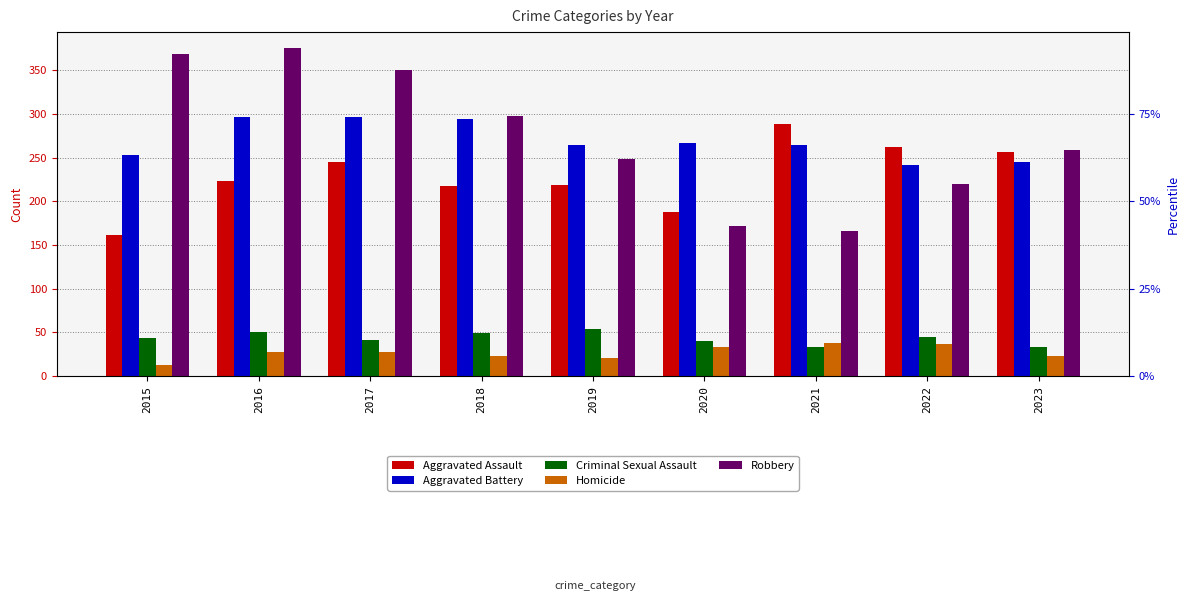

Which series has the largest total across all categories?

Robbery